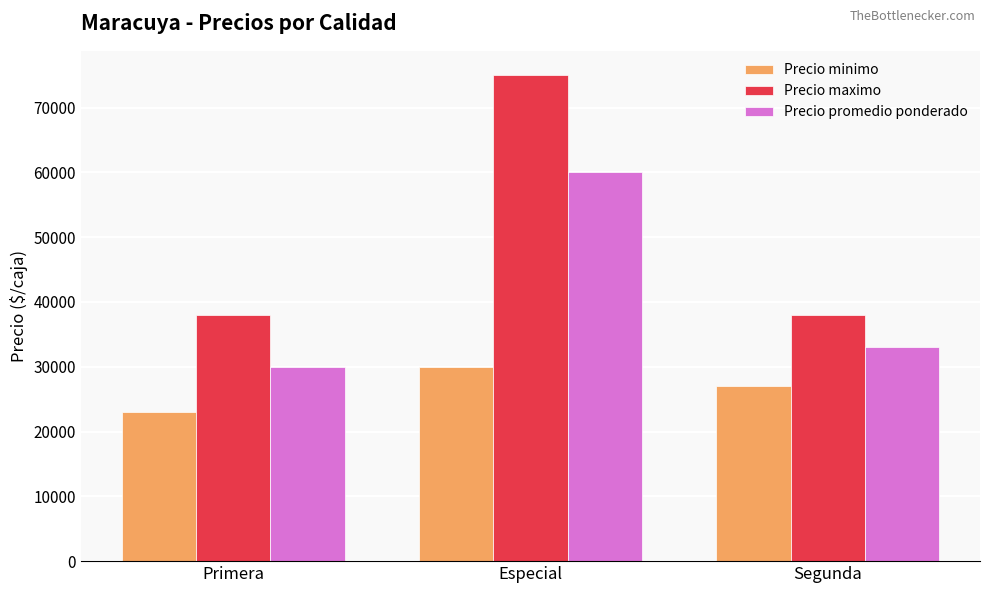

Reading left to right, transcribe all the data shown in this chart.

Precio minimo: 23000	30000	27000
Precio maximo: 38000	75000	38000
Precio promedio ponderado: 30000	60000	33000